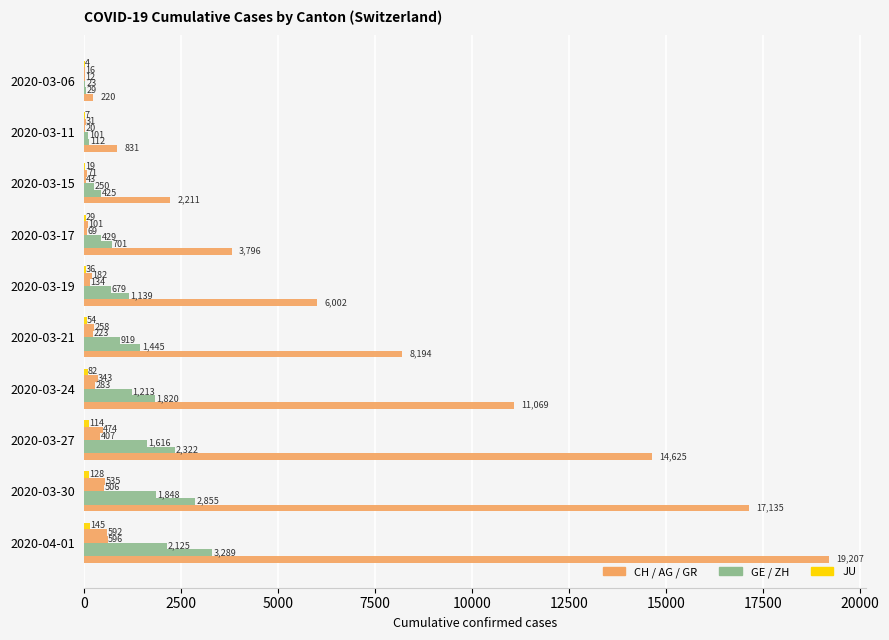

How many categories are shown in the chart?

10